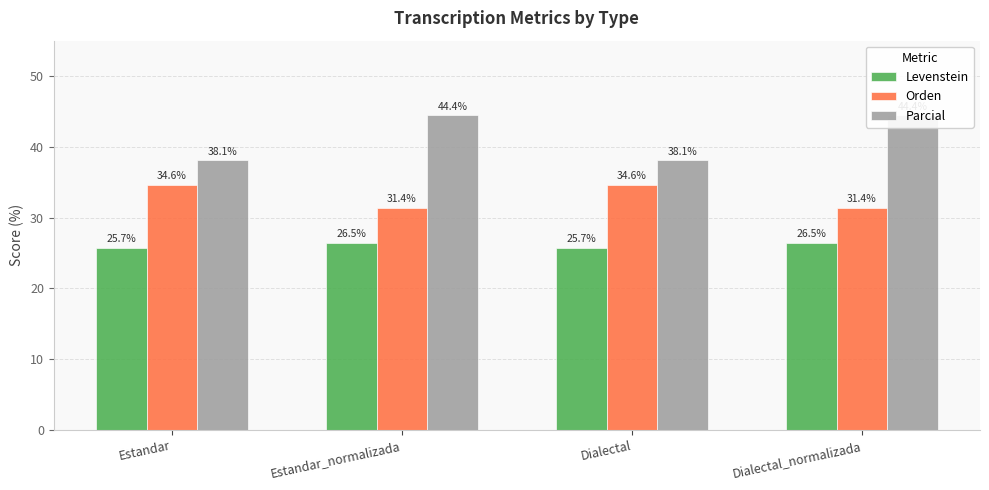

What is the spread (max minus min) of values at Dialectal?

12.4